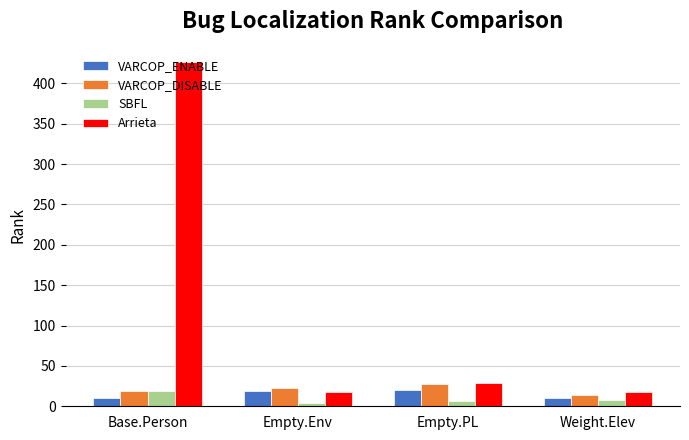

What is the difference between the VARCOP_ENABLE values at Base.Person and Weight.Elev?

0.2